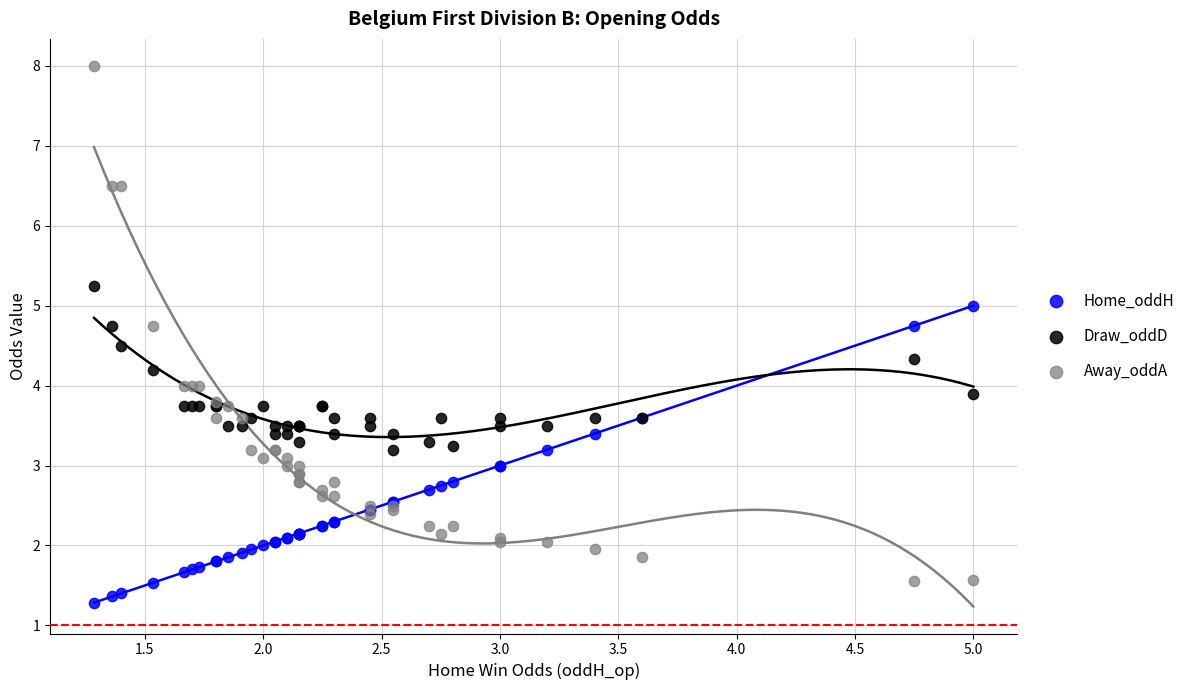

Which series has the widest spread of Y values?

Away_oddA